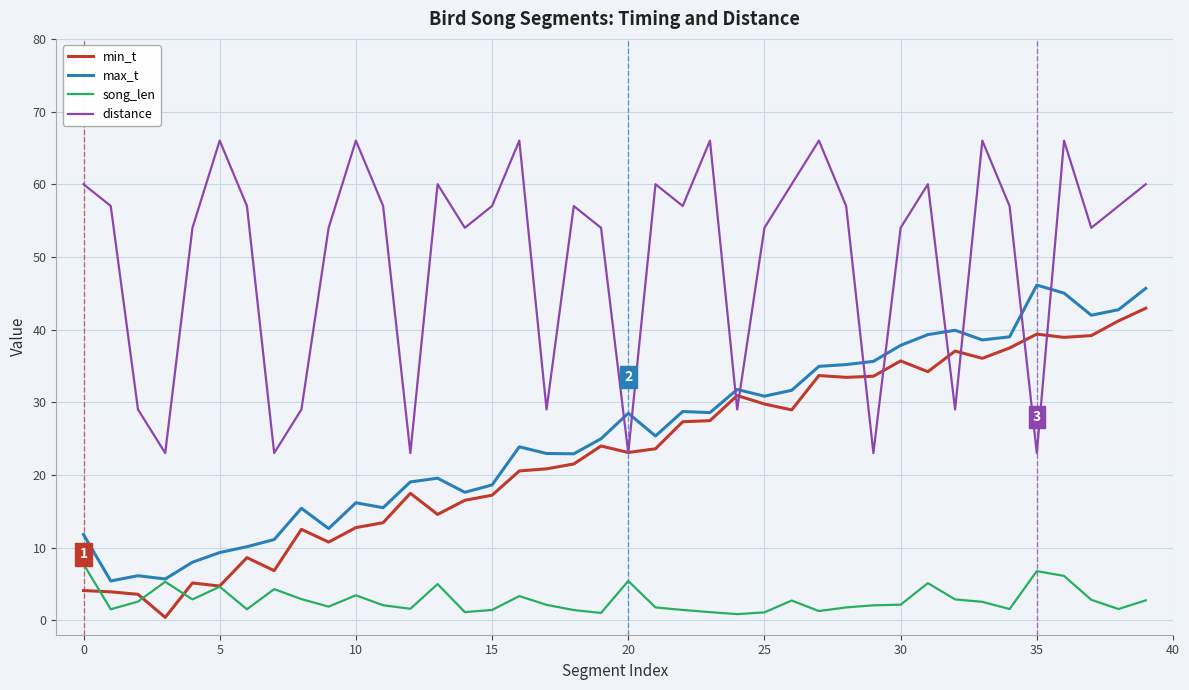

What is the maximum value shown in the chart?

66.0